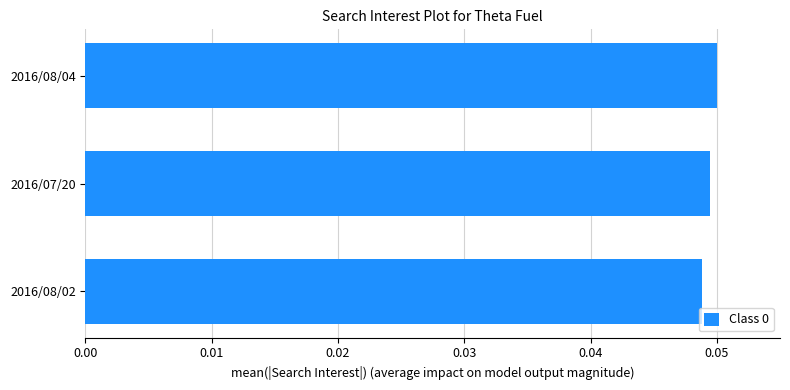

Rank the categories by value from lowest to highest.

2016/08/02, 2016/07/20, 2016/08/04